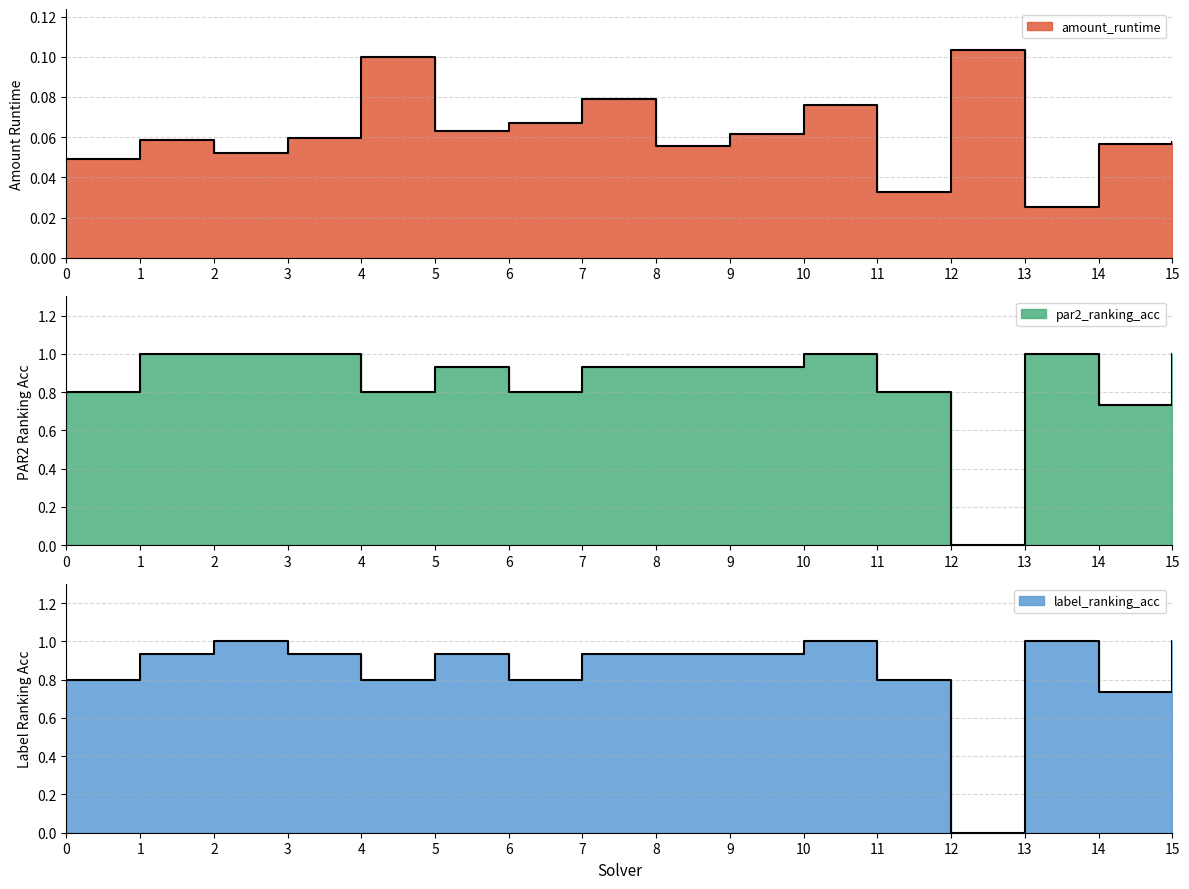

How many categories are shown in the chart?

16